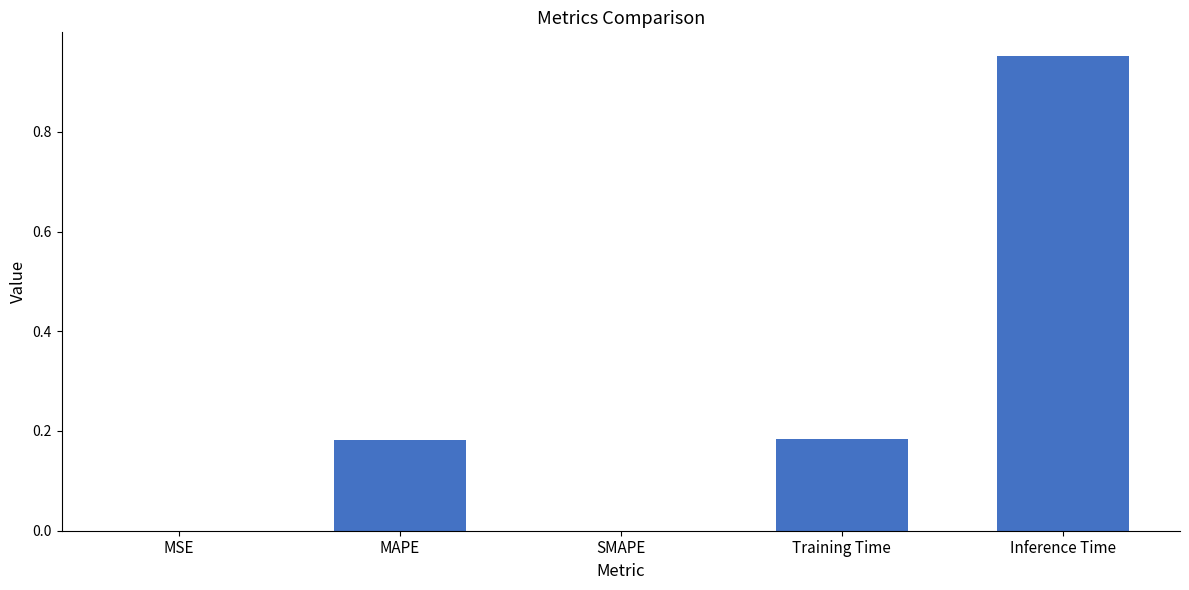

True or false: the data shows 0.6 at SMAPE.

False